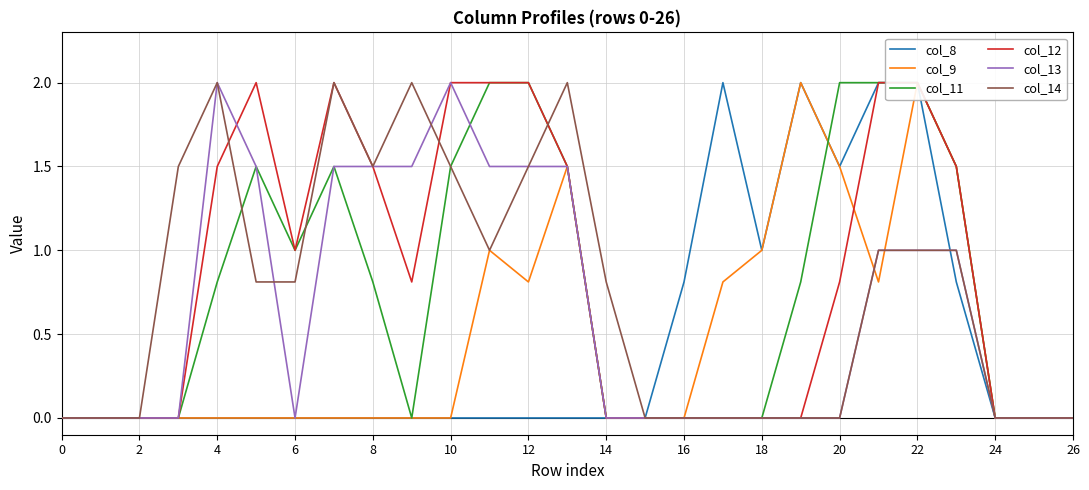

The col_14 series shows 3.1 at 26. True or false?

False